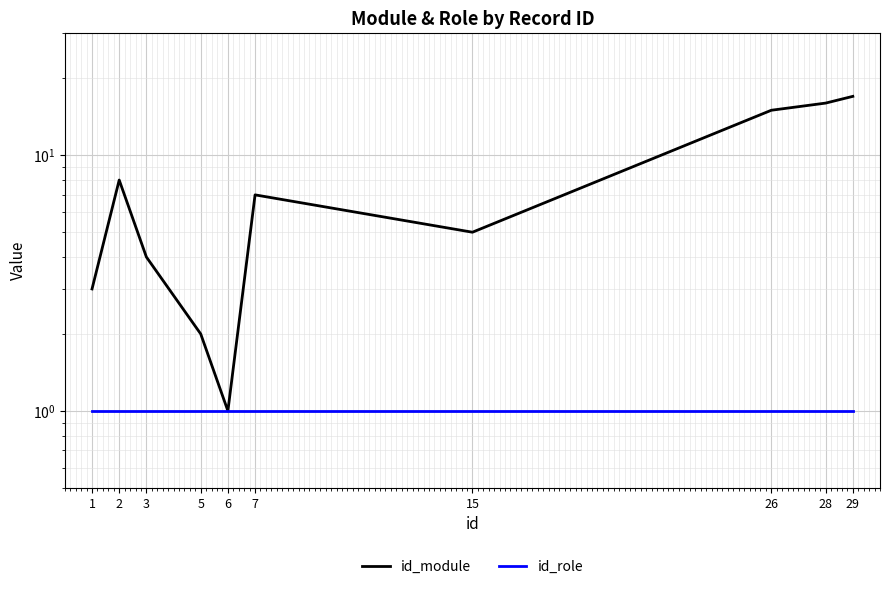

True or false: id_role has a value of 1 at 6.

False